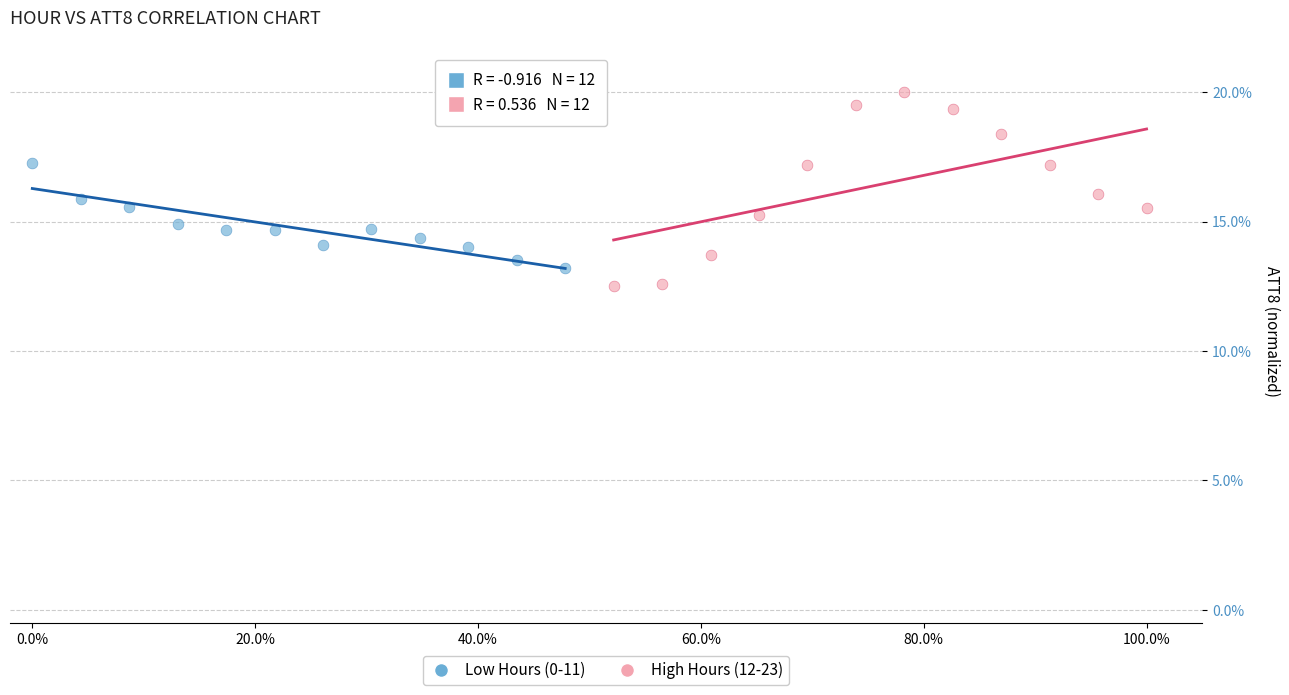

Which series contains the highest Y value?

High Hours (12-23)